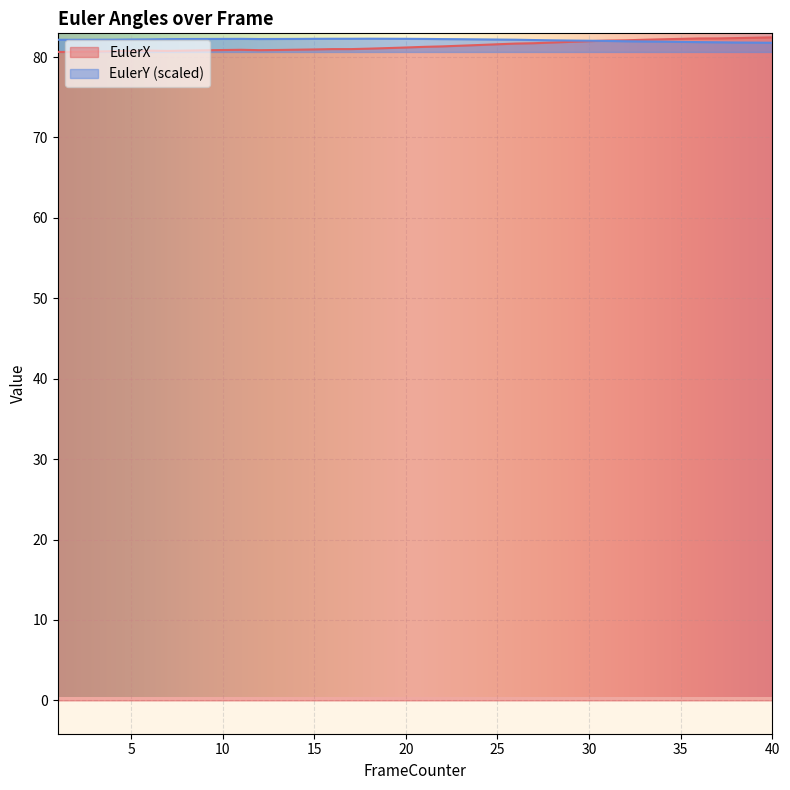

What is the smallest value displayed?

80.6